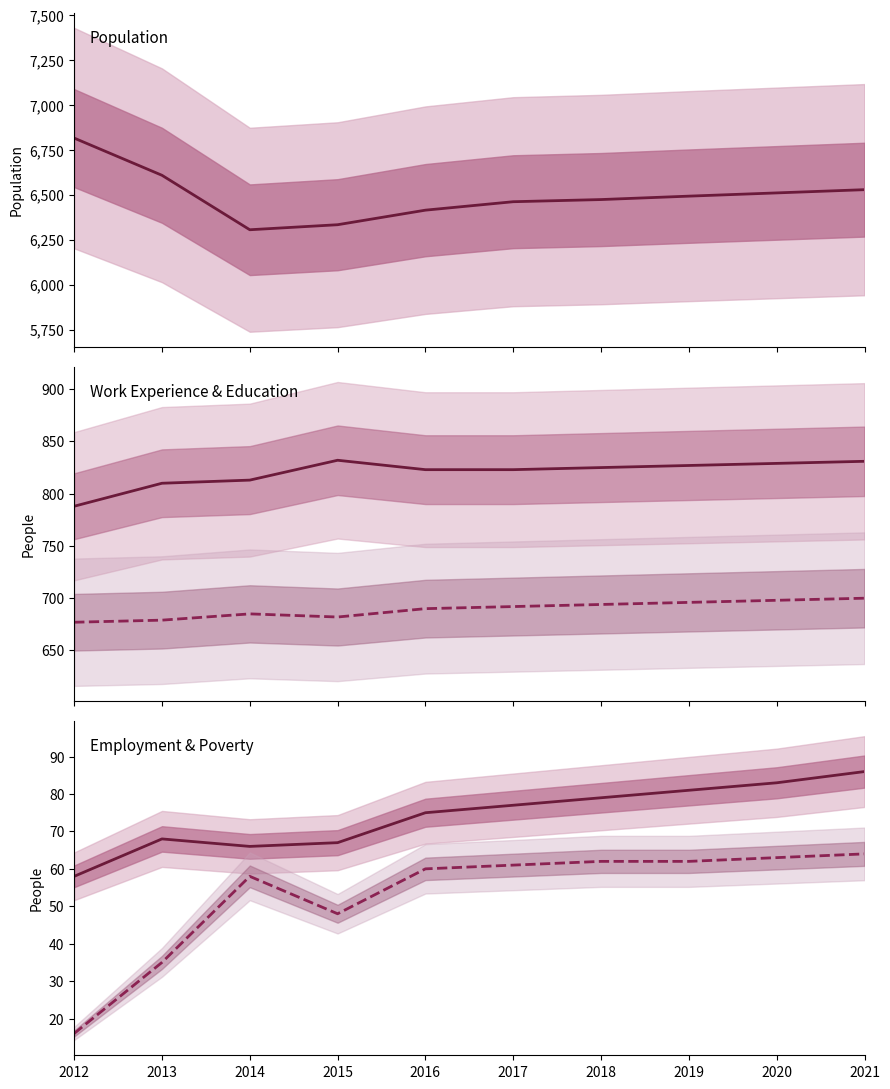

True or false: Work_Experience has a value of 1335 at 2017.

False